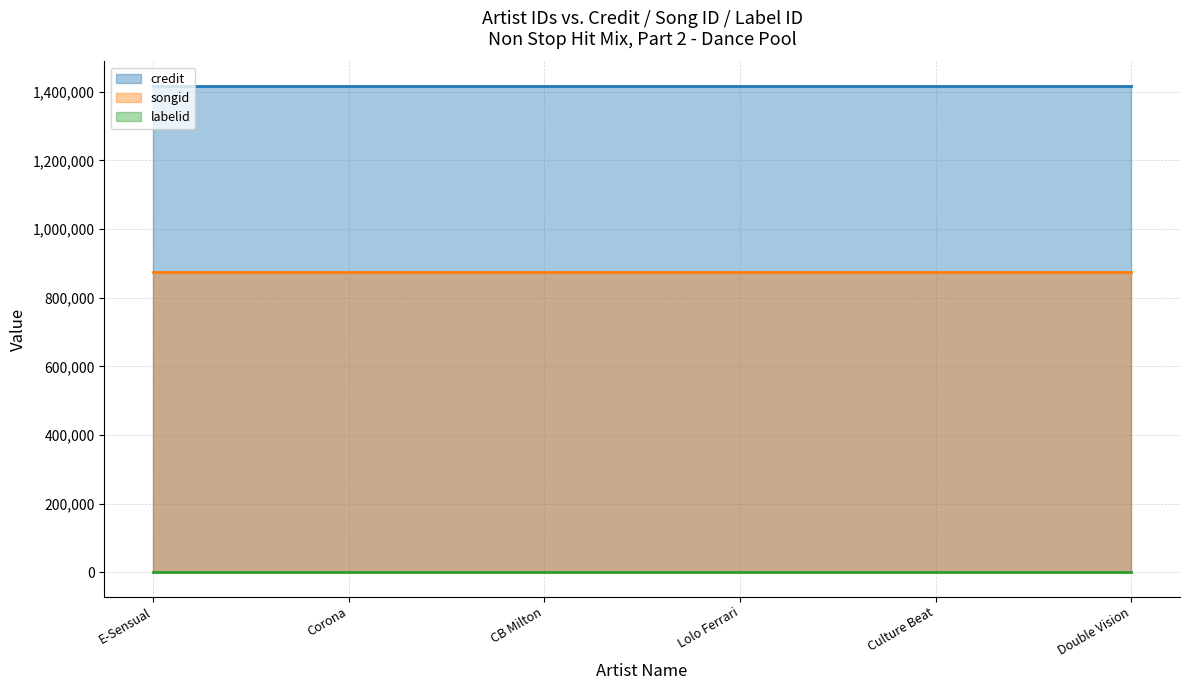

Count the number of data series in this chart.

3